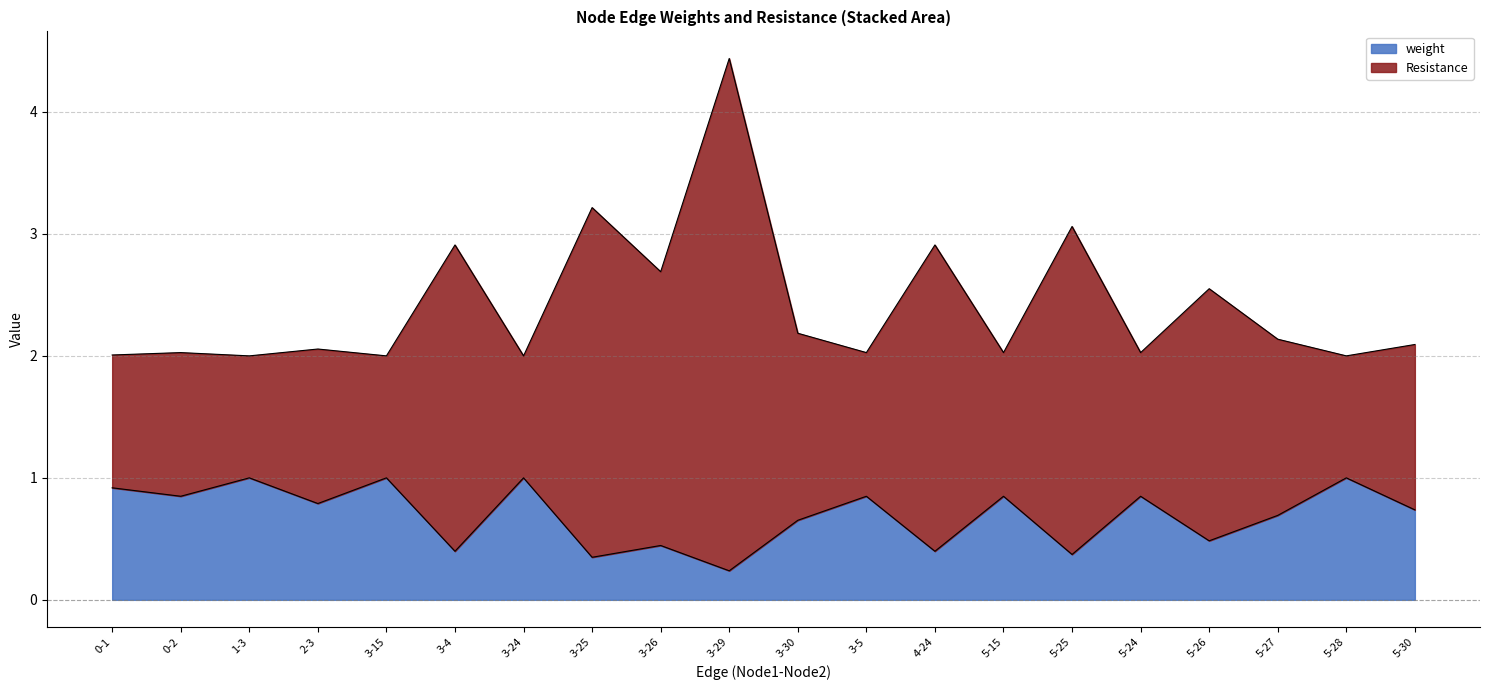

Rank the series by their maximum value, from highest to lowest.

Resistance, weight